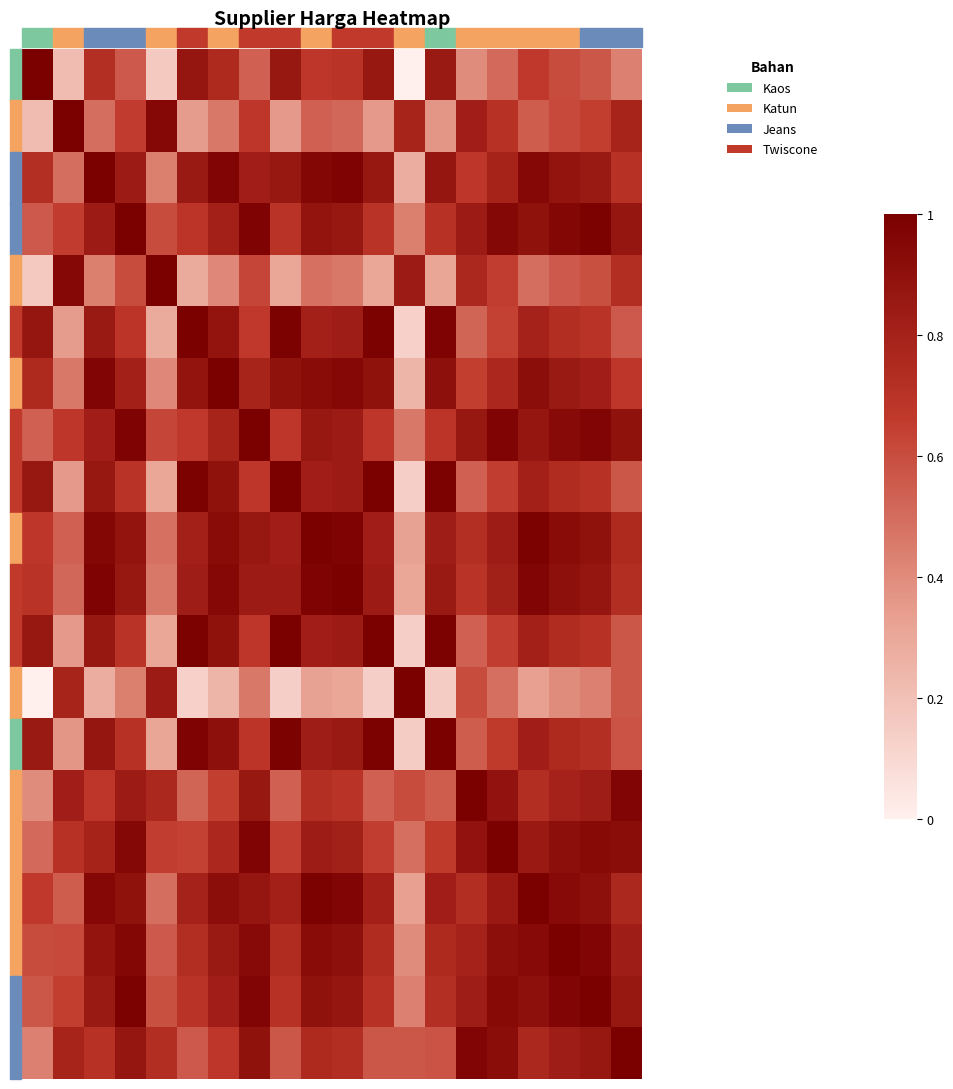

At how many categories does at least one series exceed 0?

20